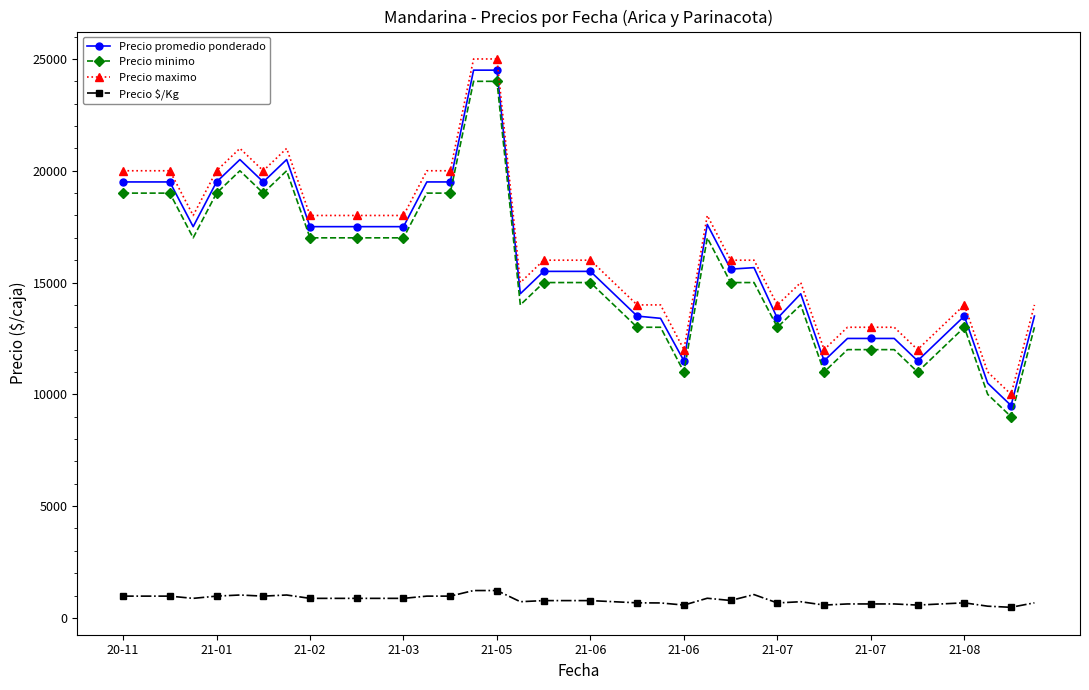

How many series are shown in this chart?

4